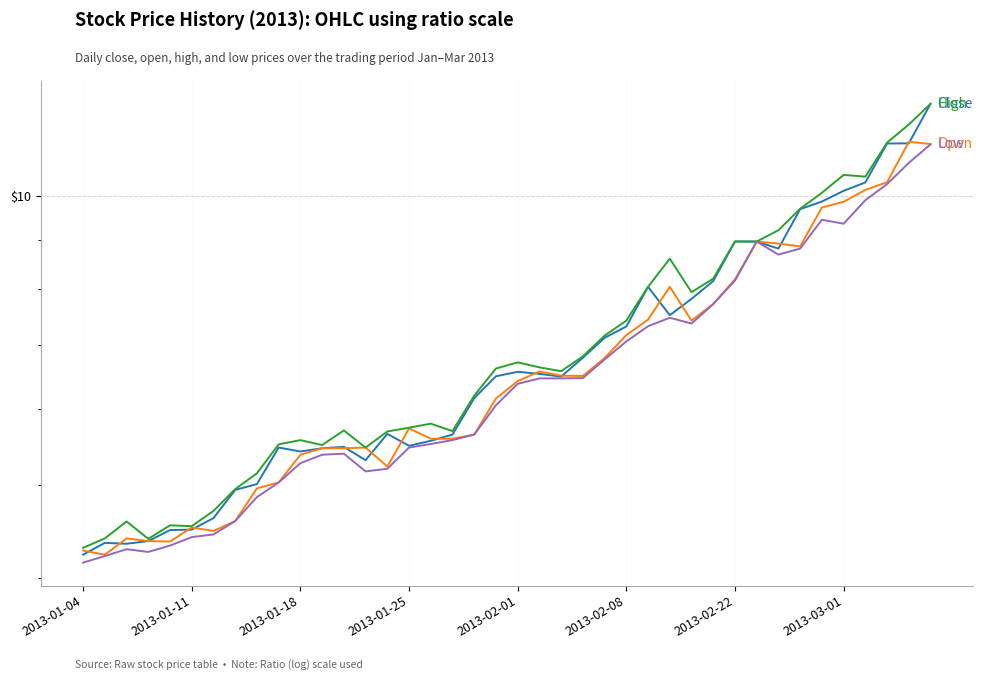

True or false: high and open cross at least once.

False